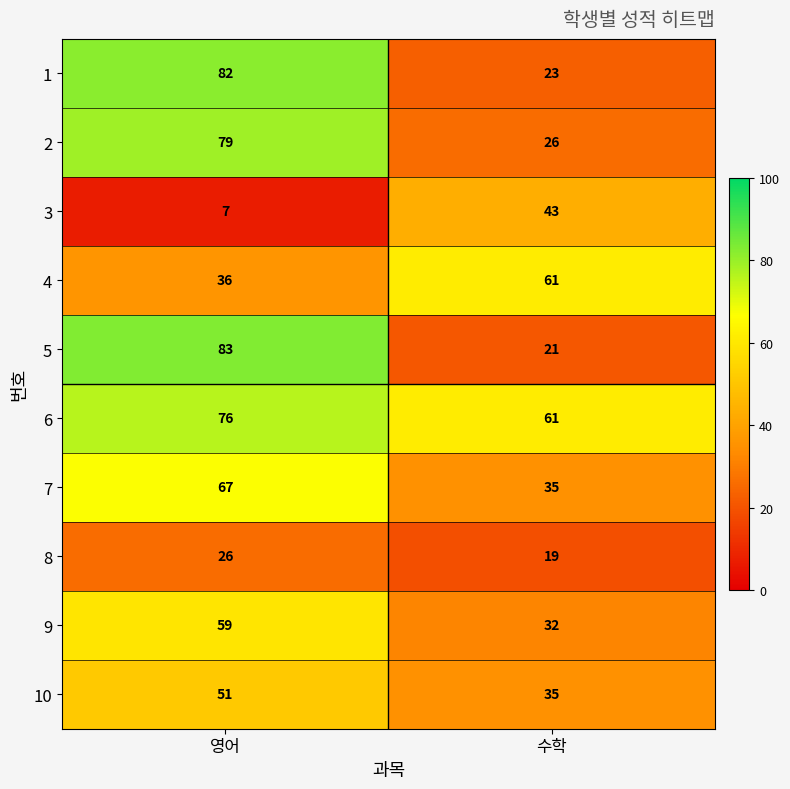

Which series has the largest range (max minus min)?

5